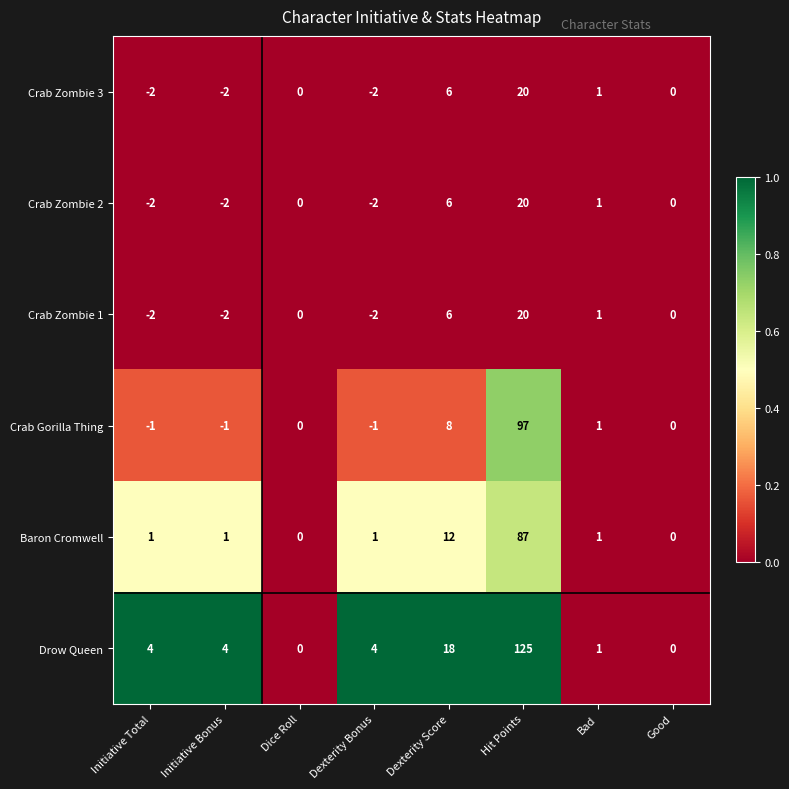

Which series changed the most between Initiative Total and Dexterity Score?

Drow Queen